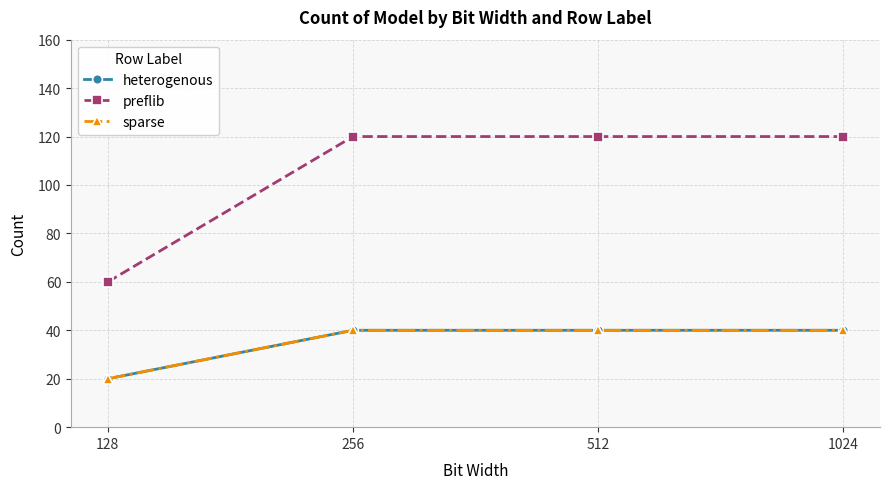

Is this an area chart (filled region under the line)?

No